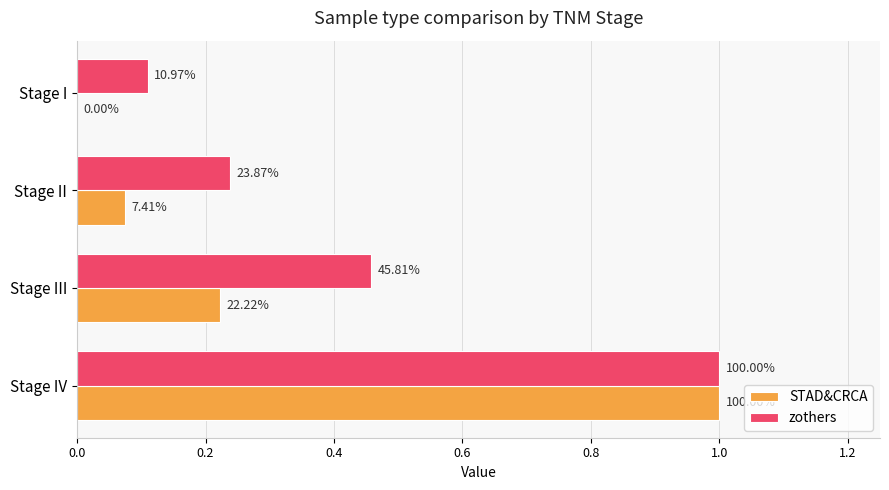

What are all the series names shown in the legend?

STAD&CRCA, zothers